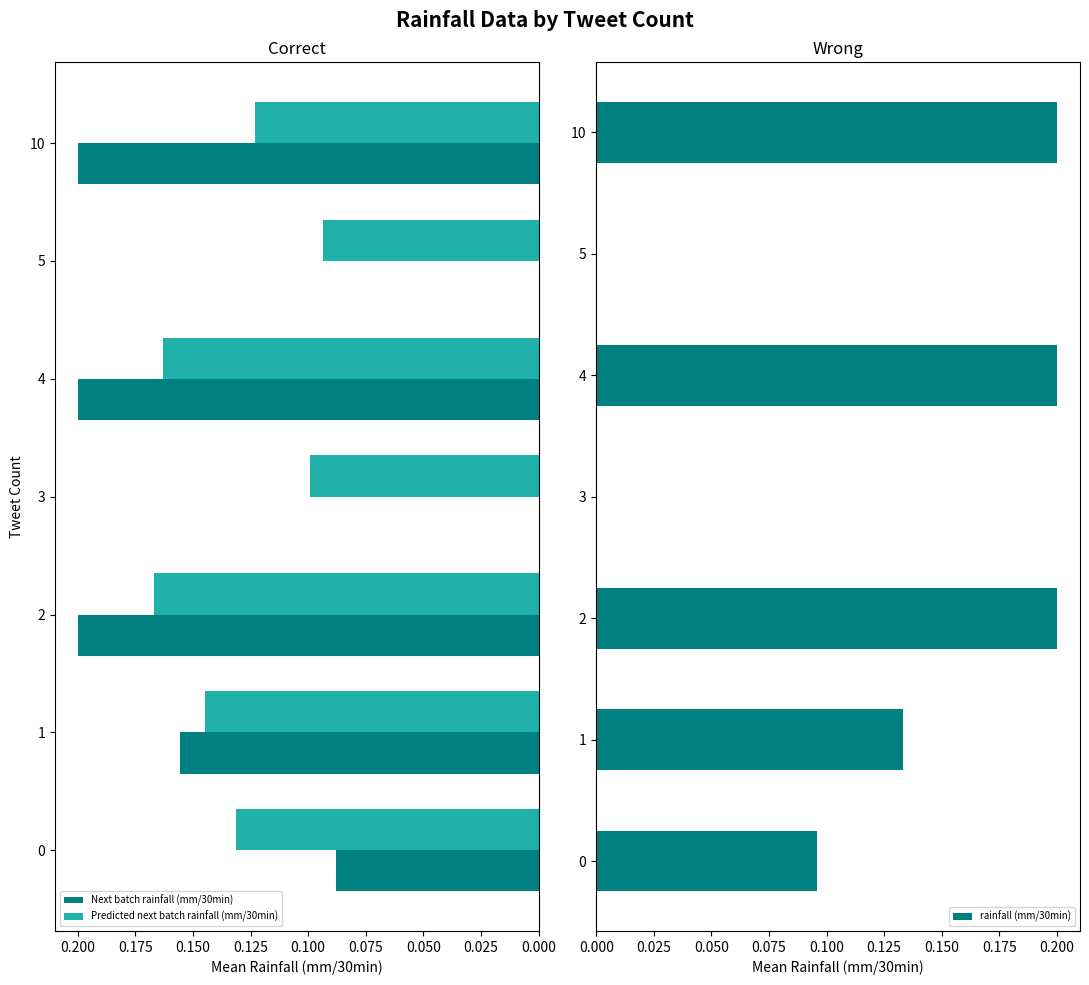

What is the minimum value for Predicted next batch rainfall (mm/30min)?

0.1